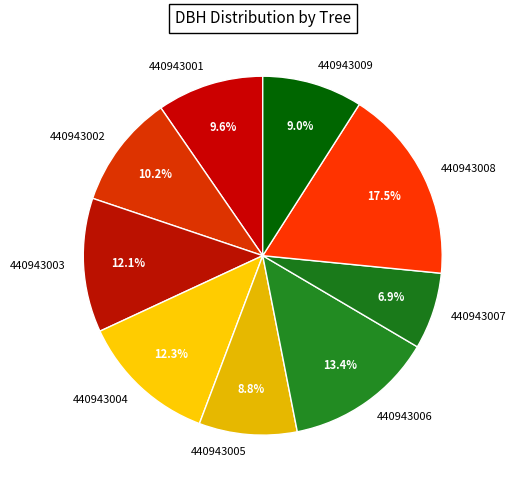

To the nearest percent, what portion does 440943002 represent?

10%